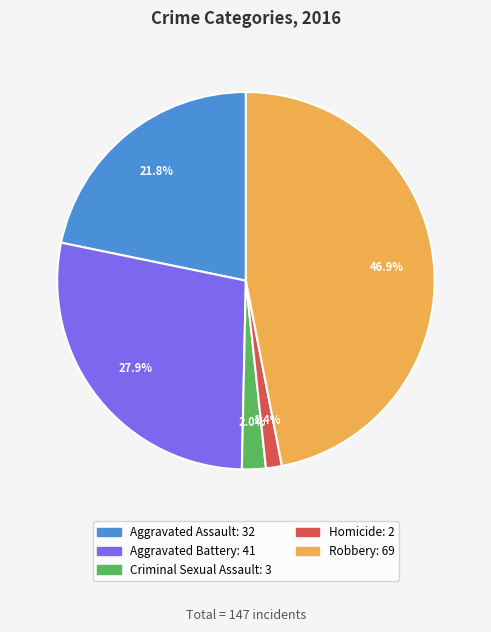

True or false: Robbery accounts for 37% of the total.

False